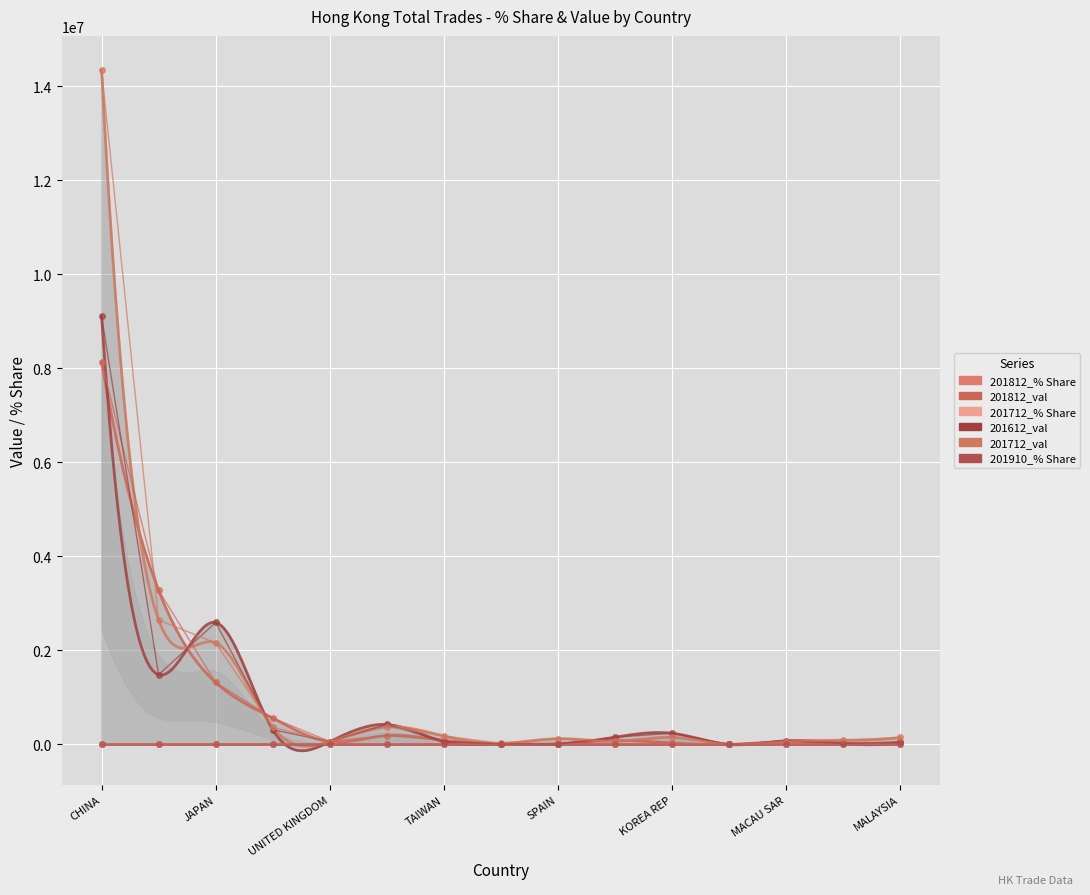

Which series has the largest range (max minus min)?

201712_val